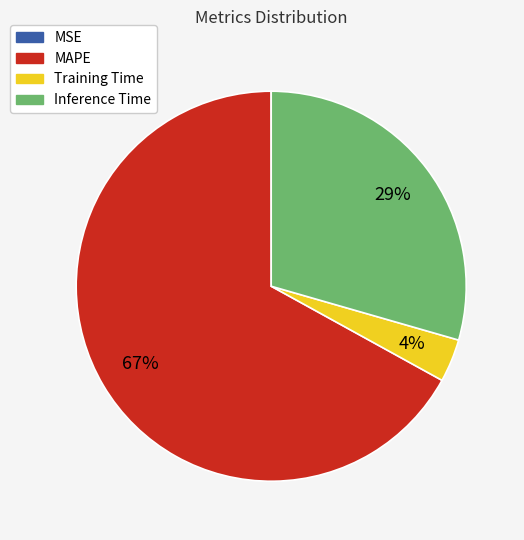

Combined, do MAPE and Inference Time account for over 50%?

Yes